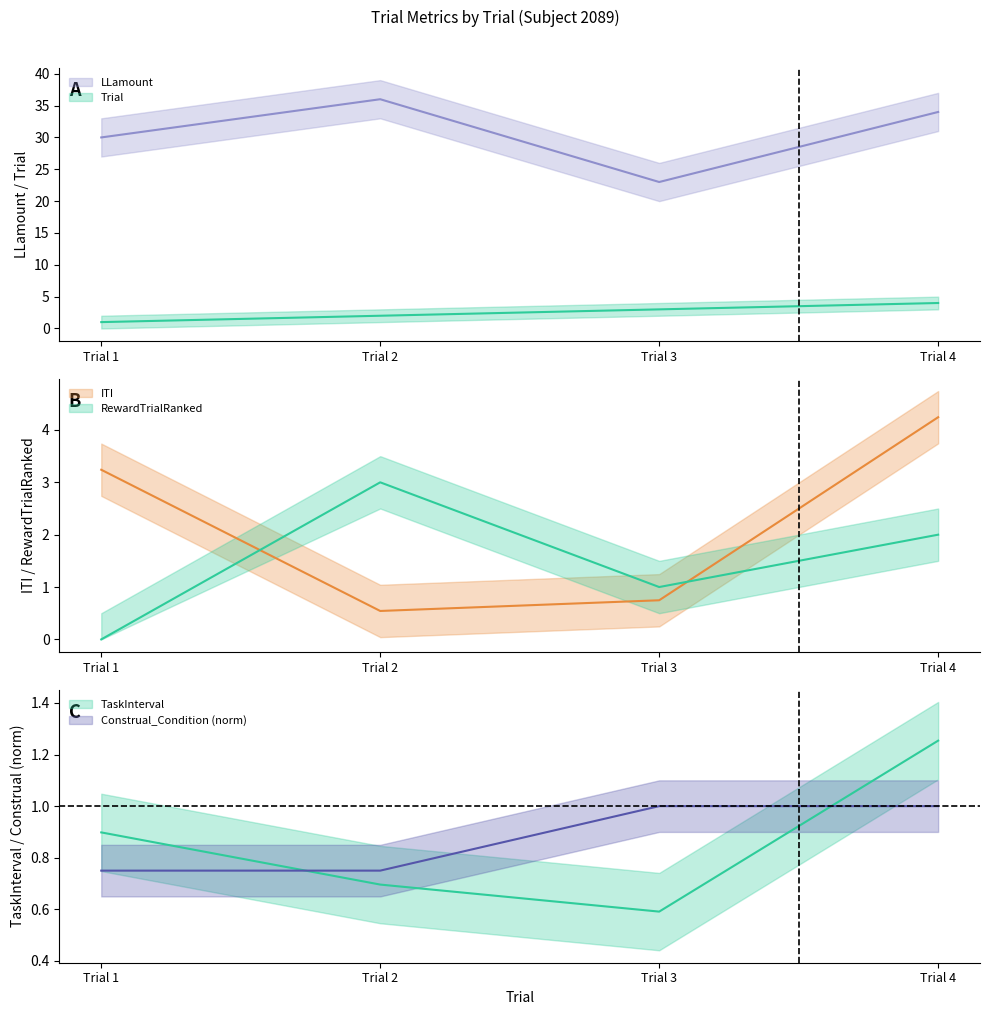

Which has a higher value, Trial 1 or Trial 2?

Trial 2